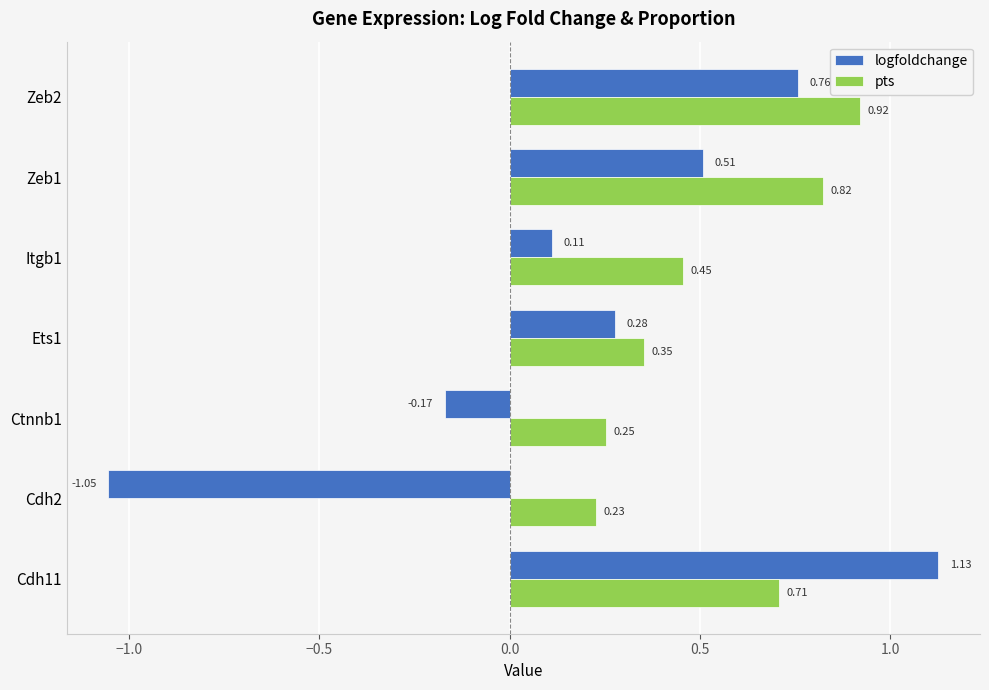

What is the sum of all pts values?

3.7